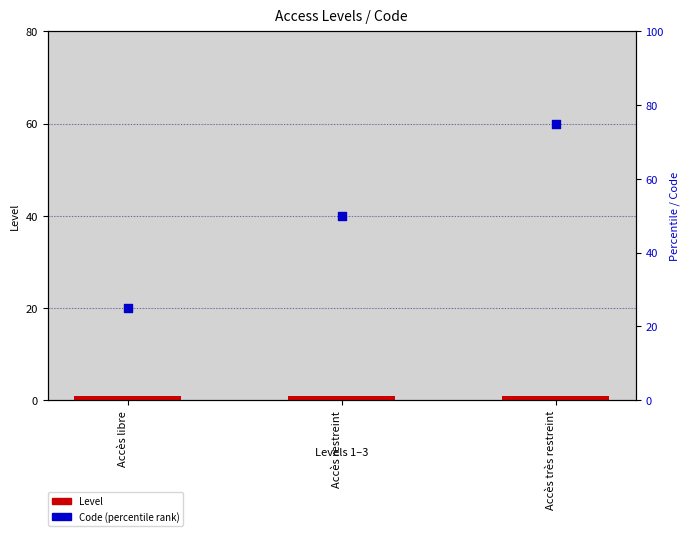

Which series reaches the minimum Y coordinate?

Level